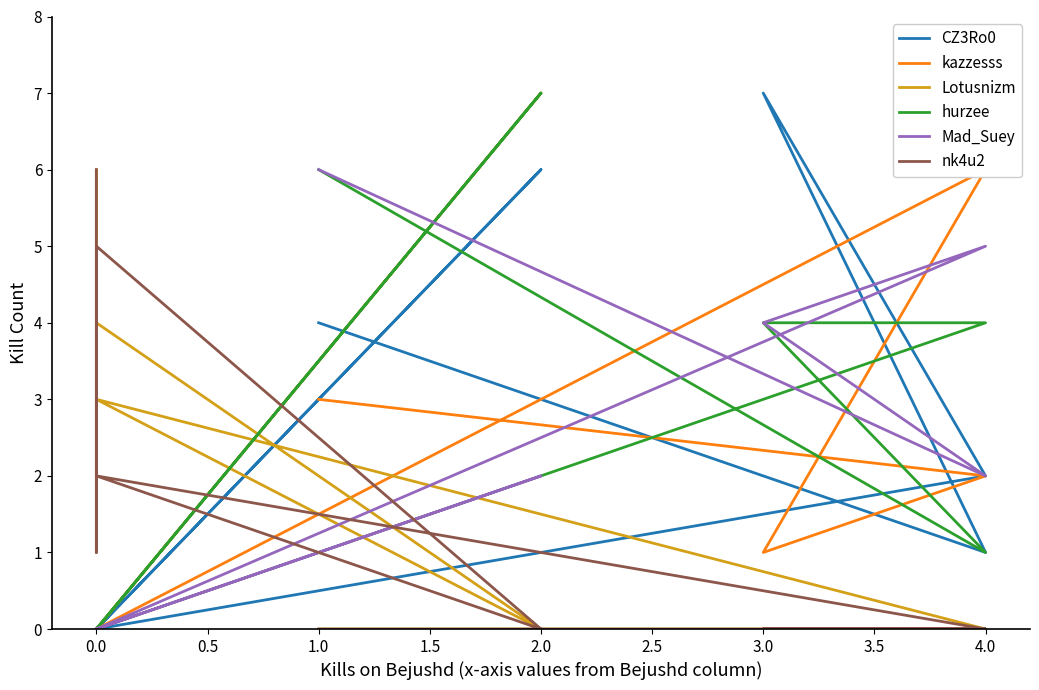

What is the value of the hurzee point at the 5th from the left?

7